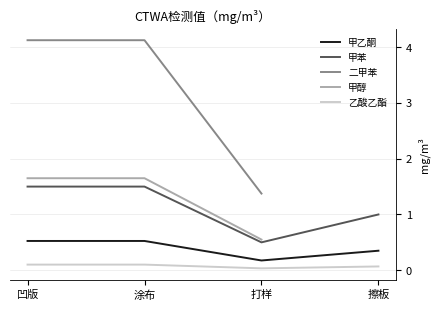

True or false: 二甲苯 and 甲醇 intersect in this chart.

False